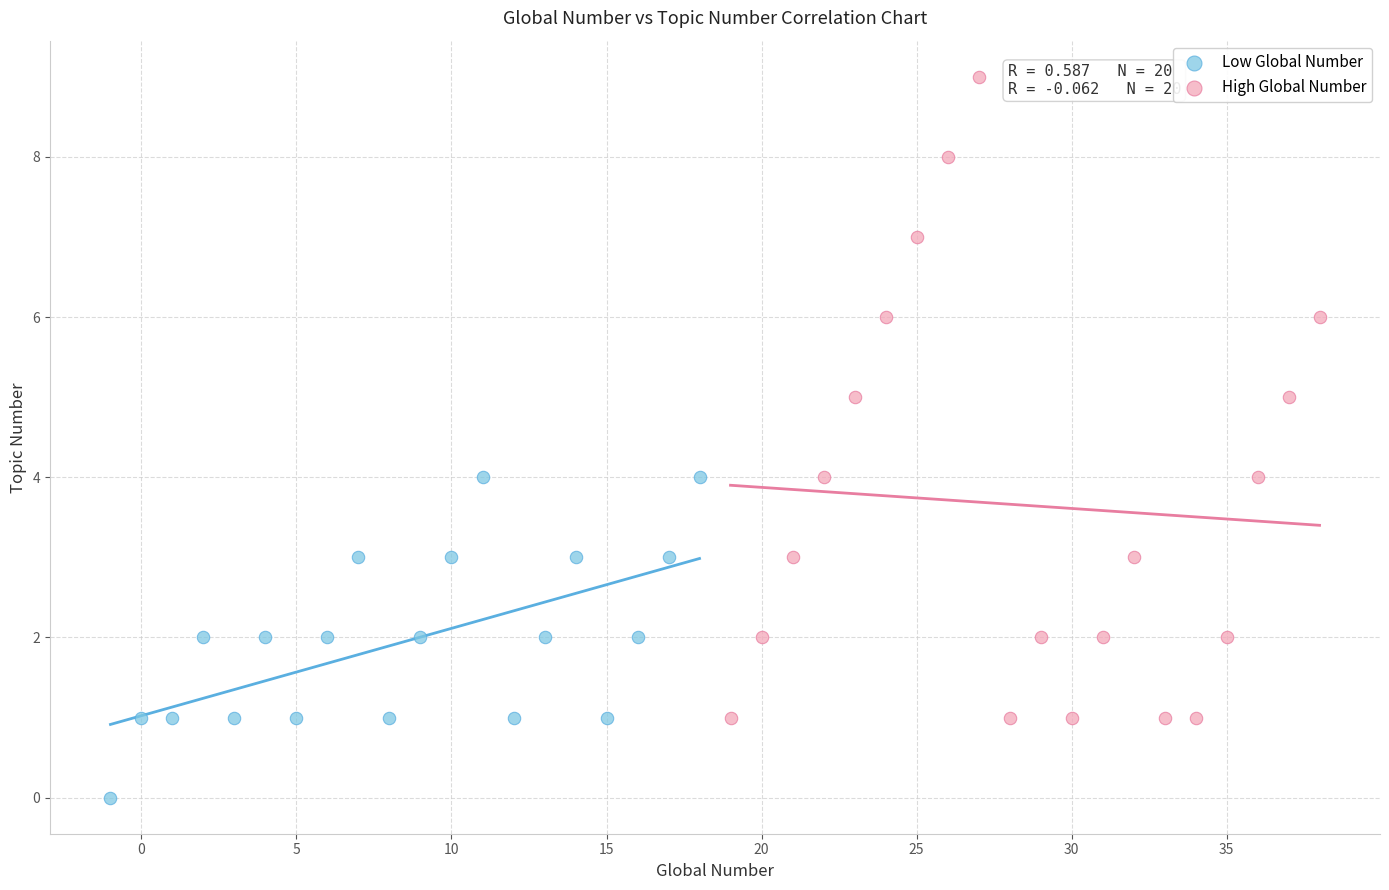

Which series contains the lowest Y value?

Low Global Number